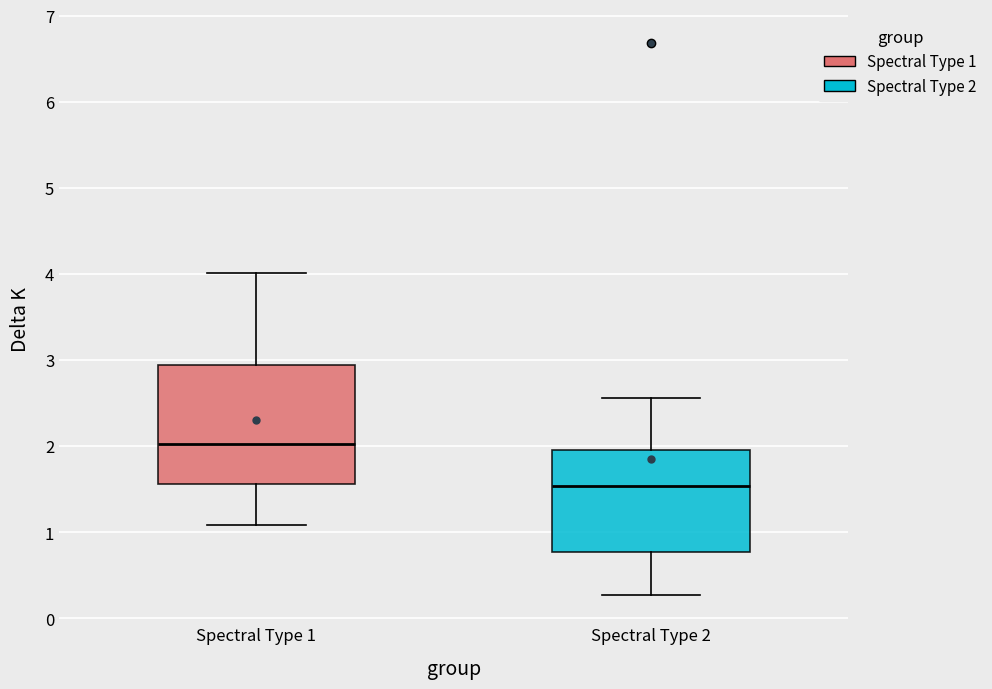

Reading left to right, read every box against the y-axis: the position of its median line, the range the box covers, and the ends of its whiskers. The values are not printed on the chart, so give them approximately, as read against the axis.

Spectral Type 1: median 2.0, box 1.6 to 2.9, whiskers 1.1 to 4.0
Spectral Type 2: median 1.5, box 0.8 to 2.0, whiskers 0.3 to 2.6